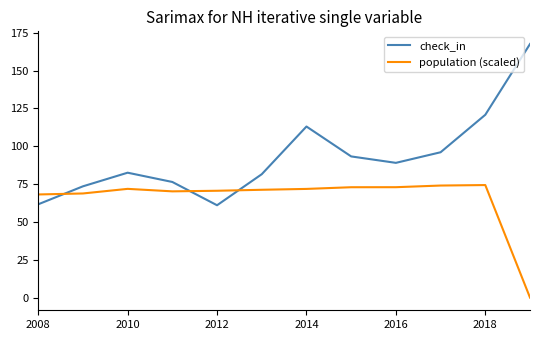

Rank the series by their average value, from lowest to highest.

population (scaled), check_in